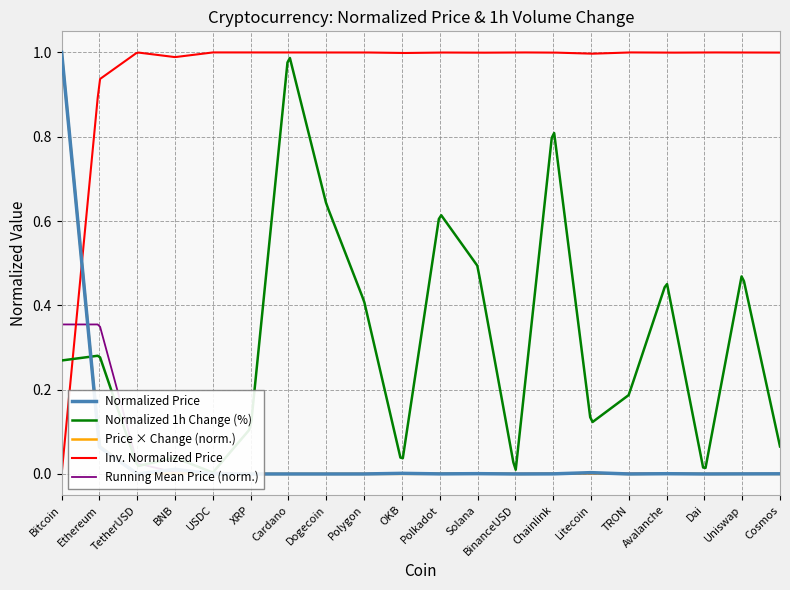

What is the maximum value shown in the chart?

1.0